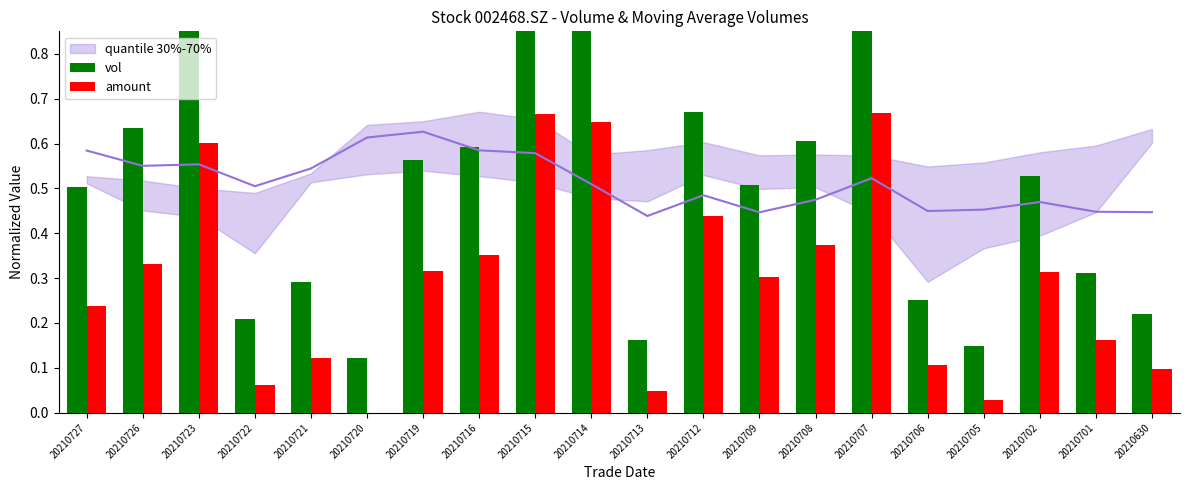

What is the difference between the vol values at 20210702 and 20210726?

0.1